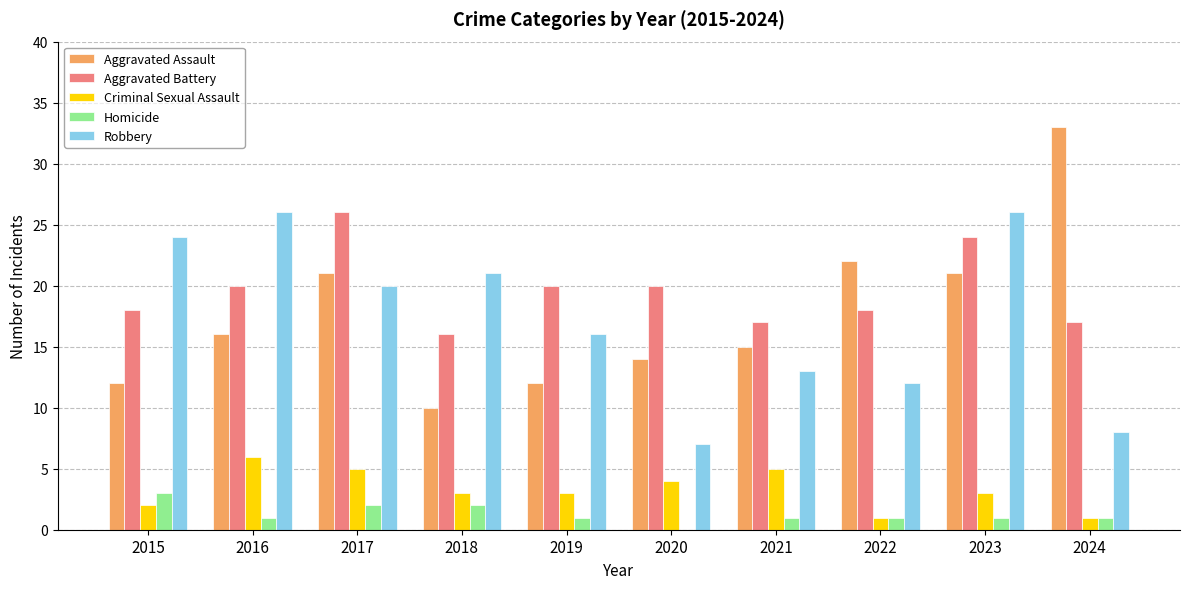

What is the sum of the Aggravated Battery values at 2015 and 2017?

44